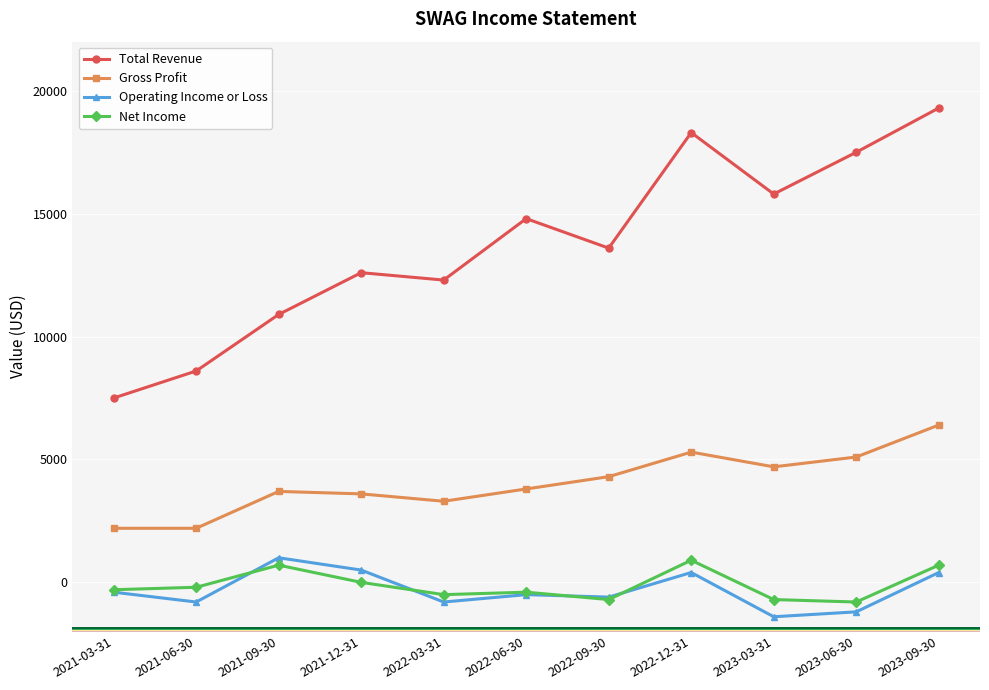

What is the label of the 10th point from the right?

2021-06-30